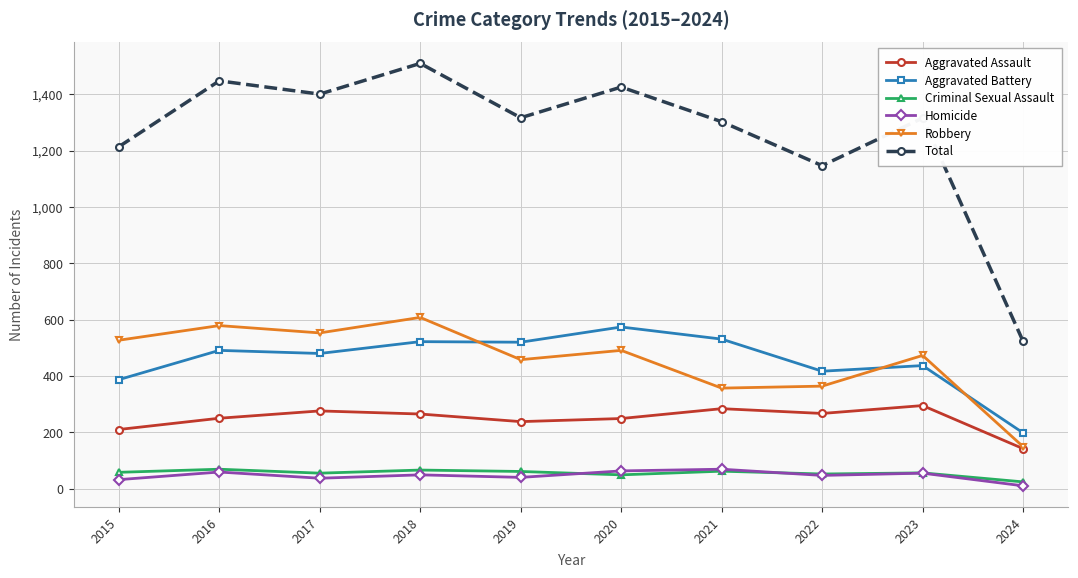

At which label is Aggravated Battery closest to 386?

2015